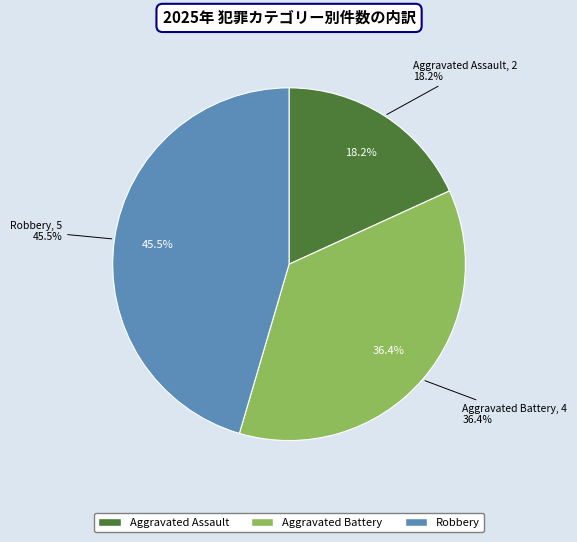

Is there any slice that represents more than half of the pie?

No